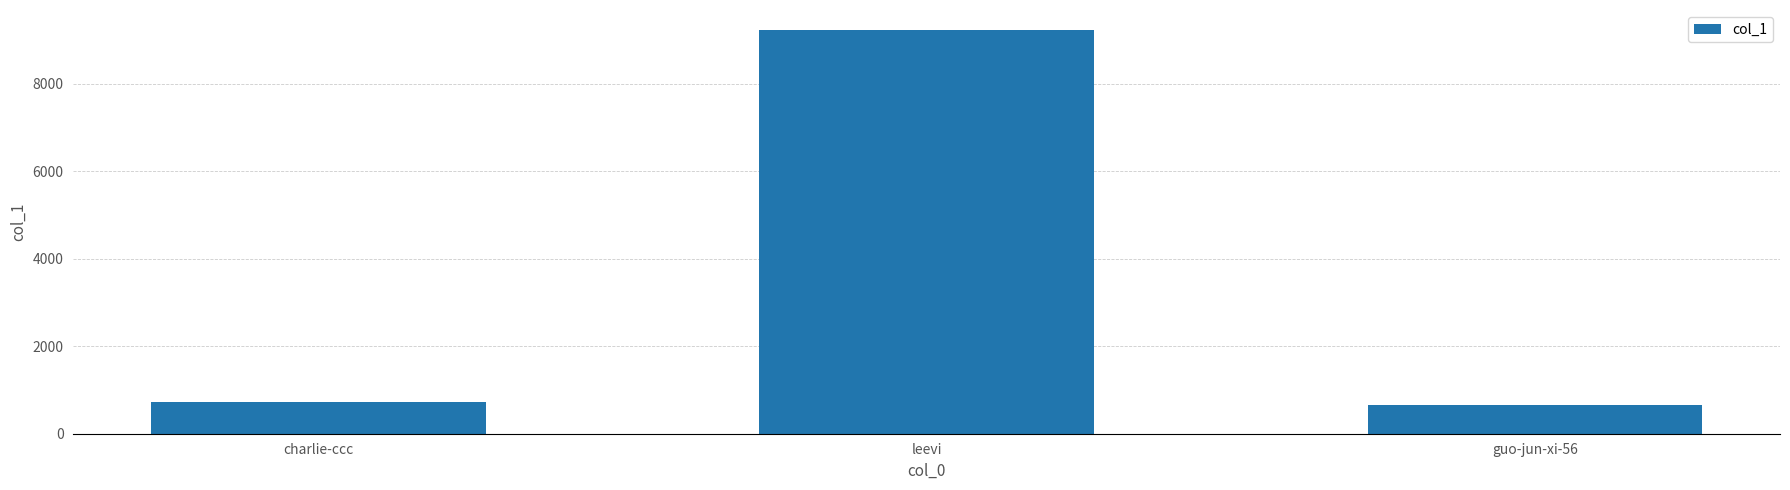

Count the number of categories in the chart.

3